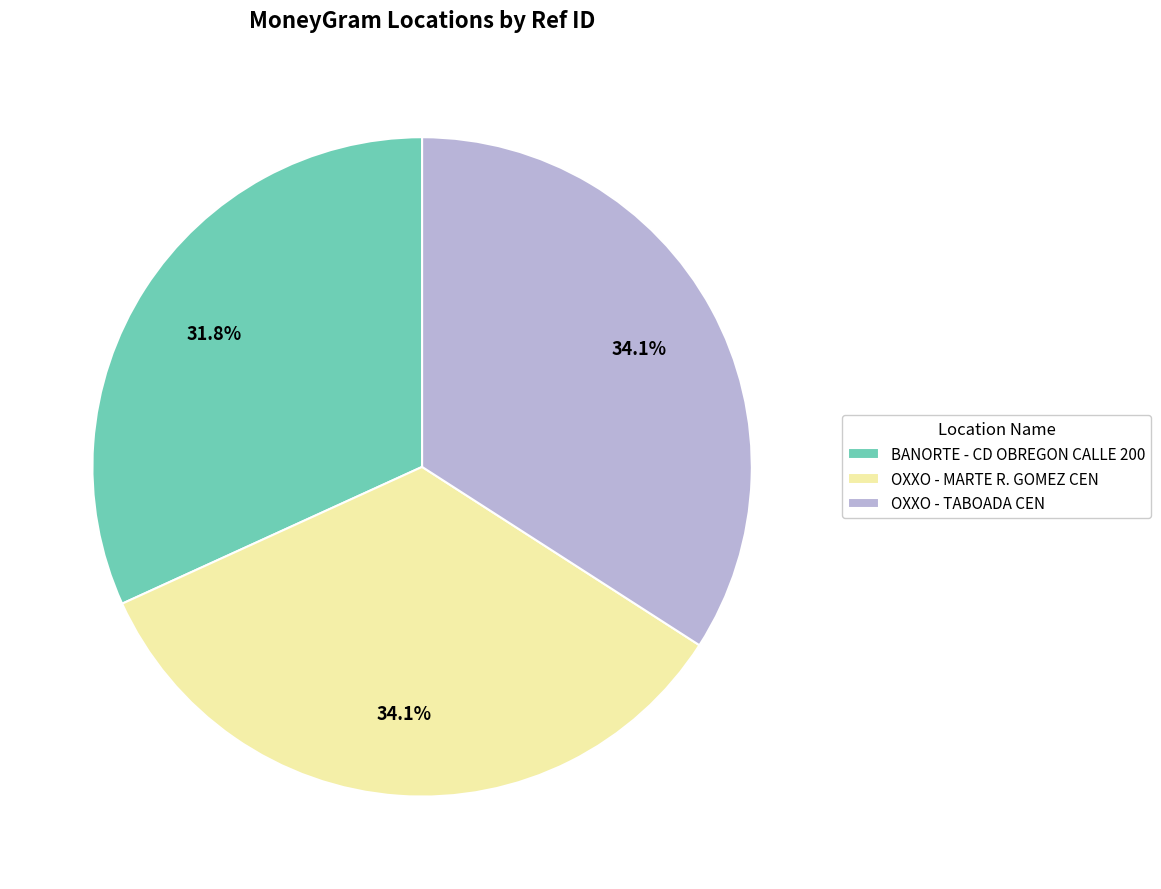

Count the number of slices in the pie.

3